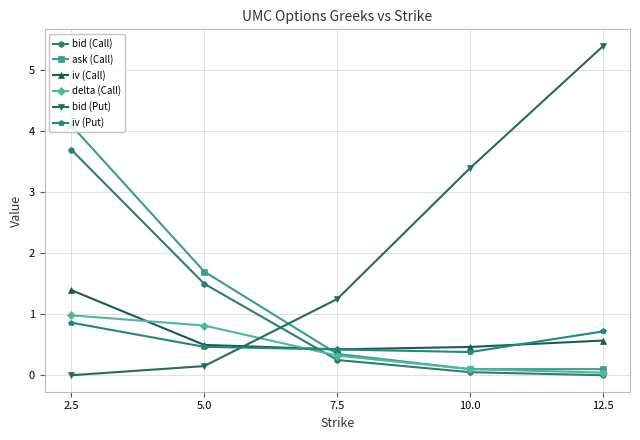

After their last crossing, which series has the higher values: bid (Call) or bid (Put)?

bid (Put)